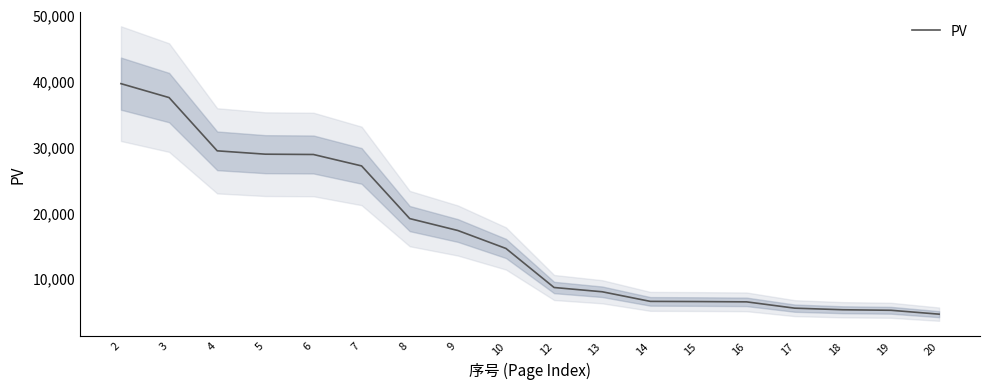

What is the maximum value shown in the chart?

39537